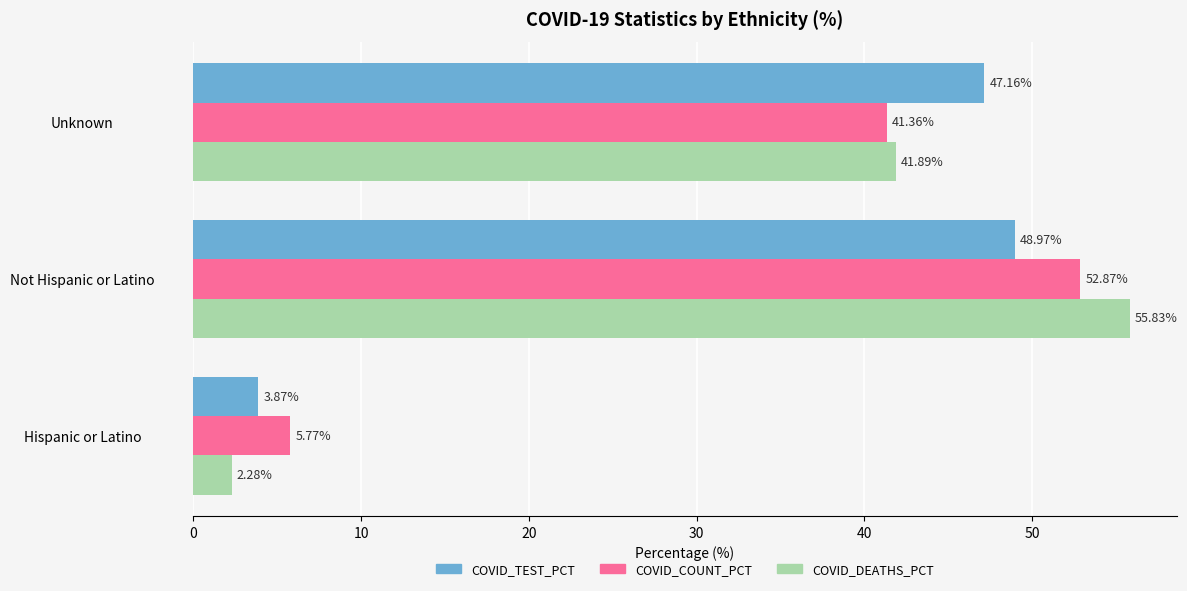

At which label is COVID_COUNT_PCT closest to 29?

Unknown